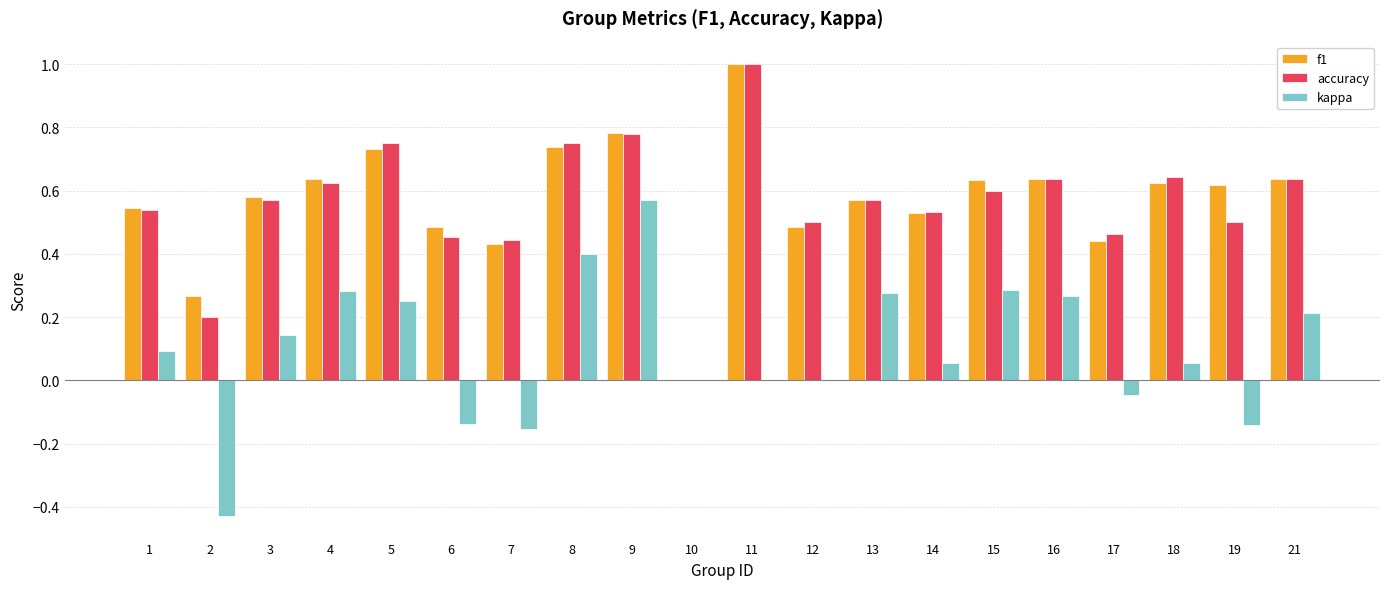

Which series changed the most between 2 and 3?

kappa